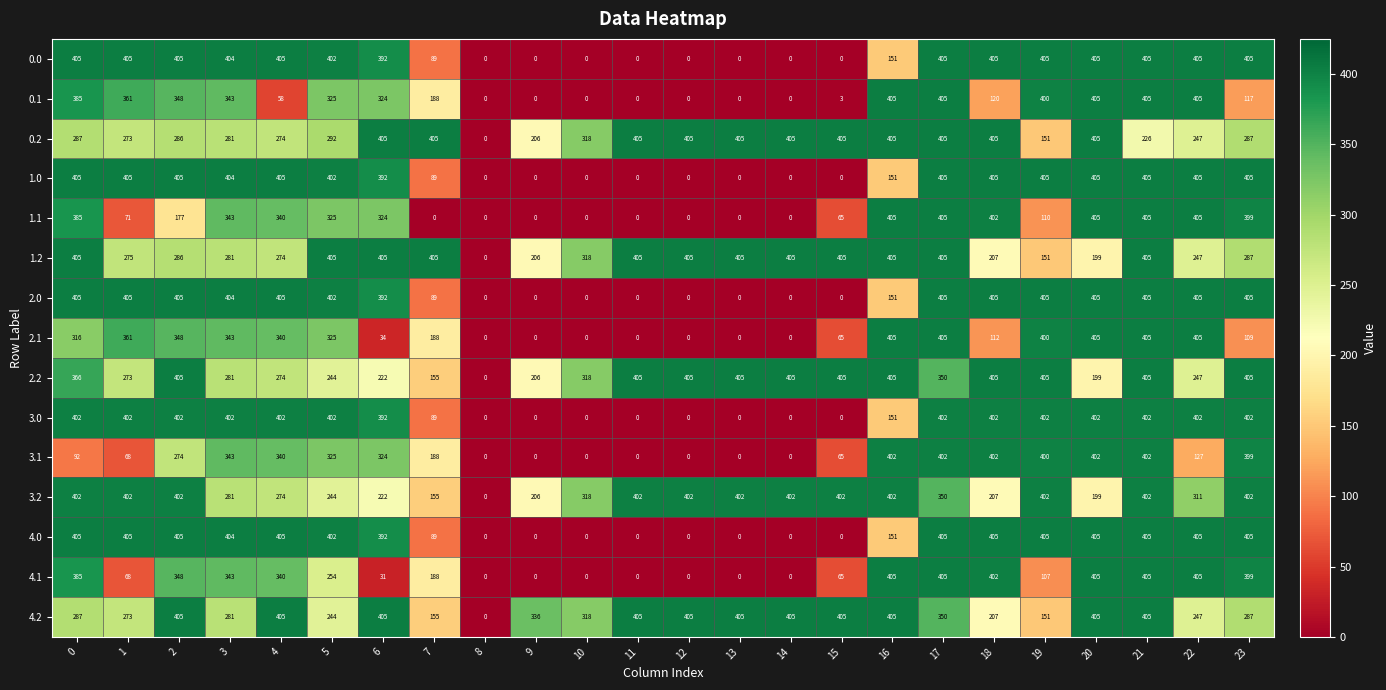

How many categories are shown in the chart?

24